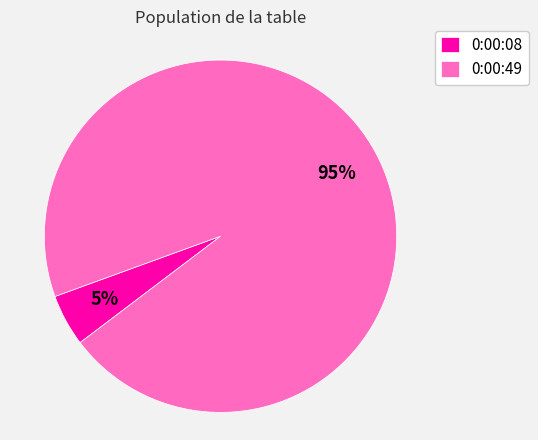

The 0:00:49 slice represents 95% of the pie. True or false?

True